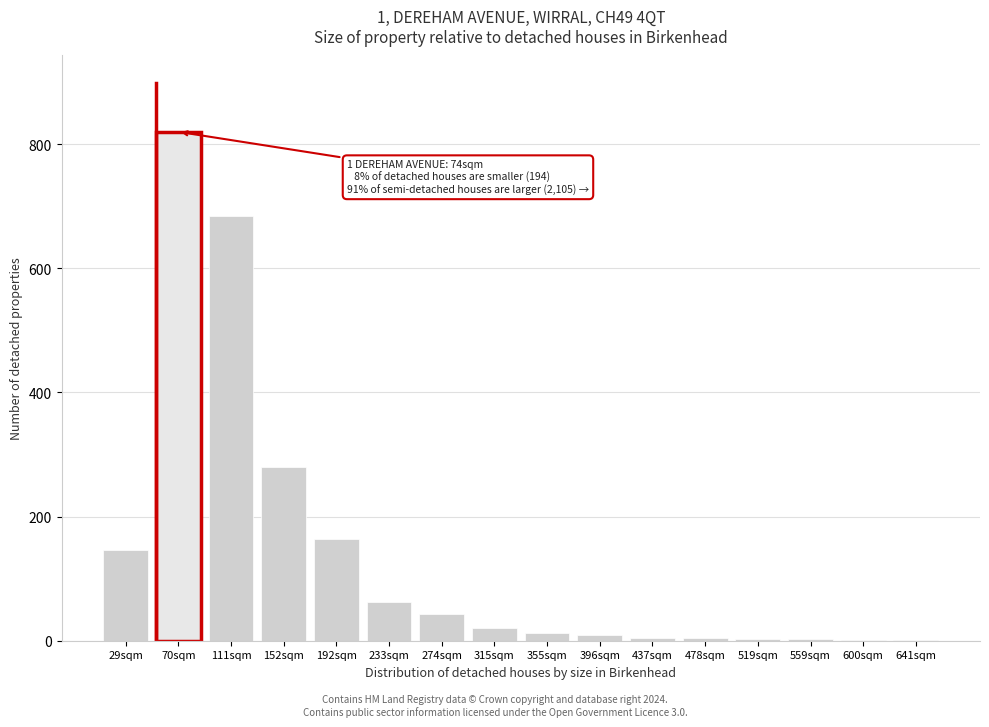

Where is the data nearest to the value 410?

152sqm